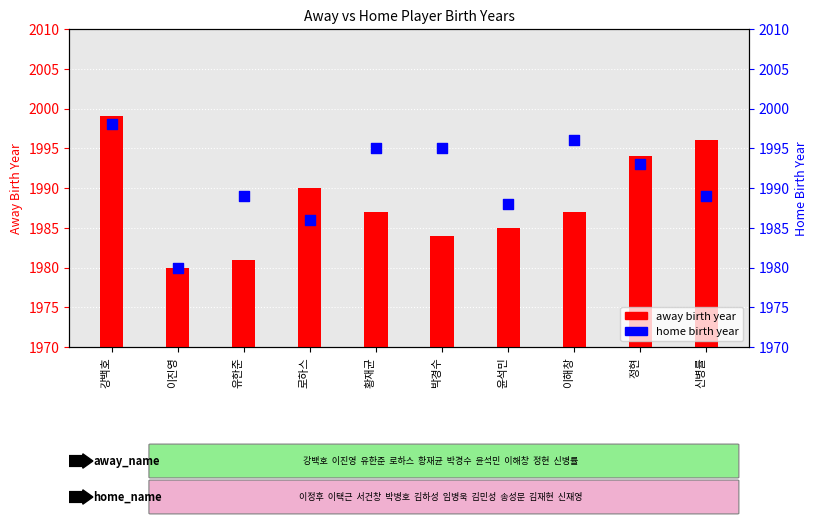

What is the total value across all series at 신병률?

3985